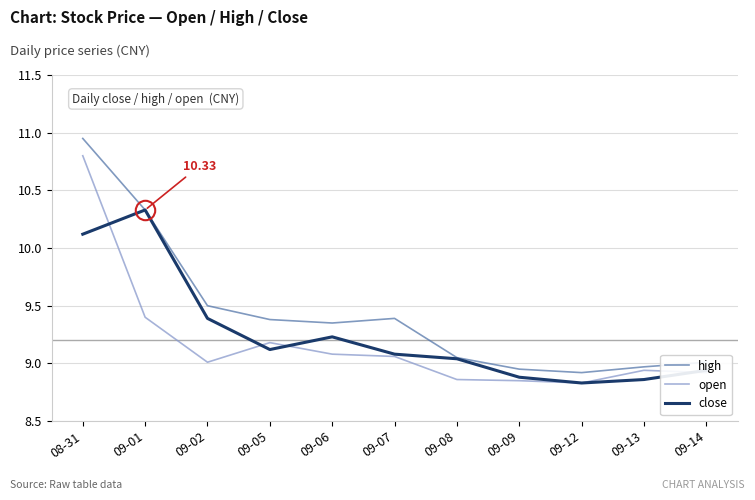

What is the total value across all series at 09-02?

27.9